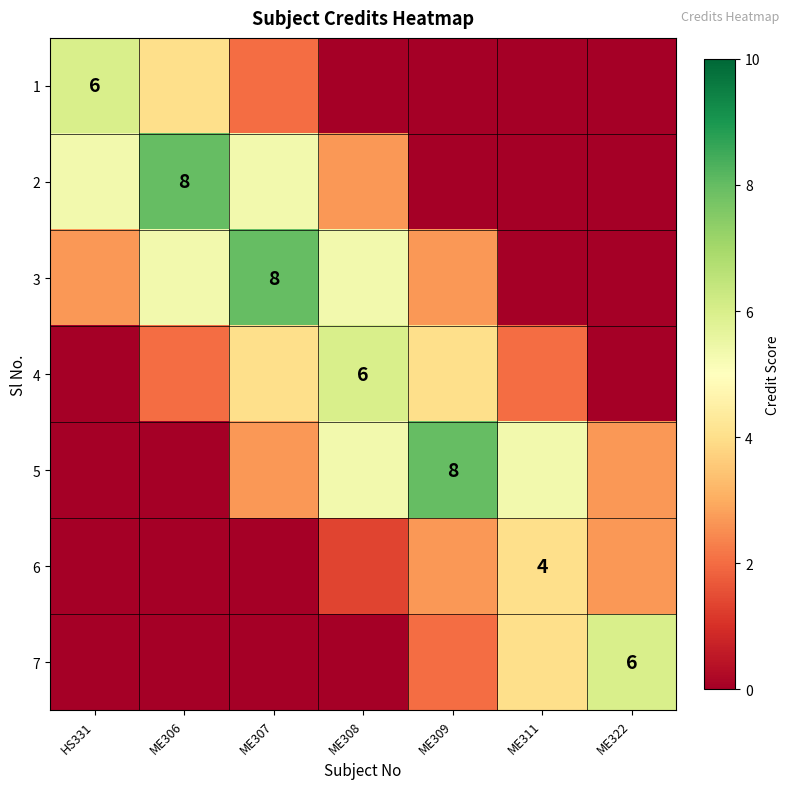

What is the highest value of the 1 series?

6.0